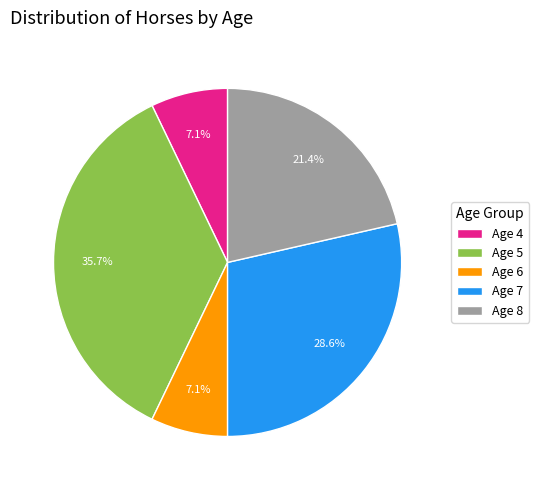

What percentage is NOT represented by Age 8?

78.6%